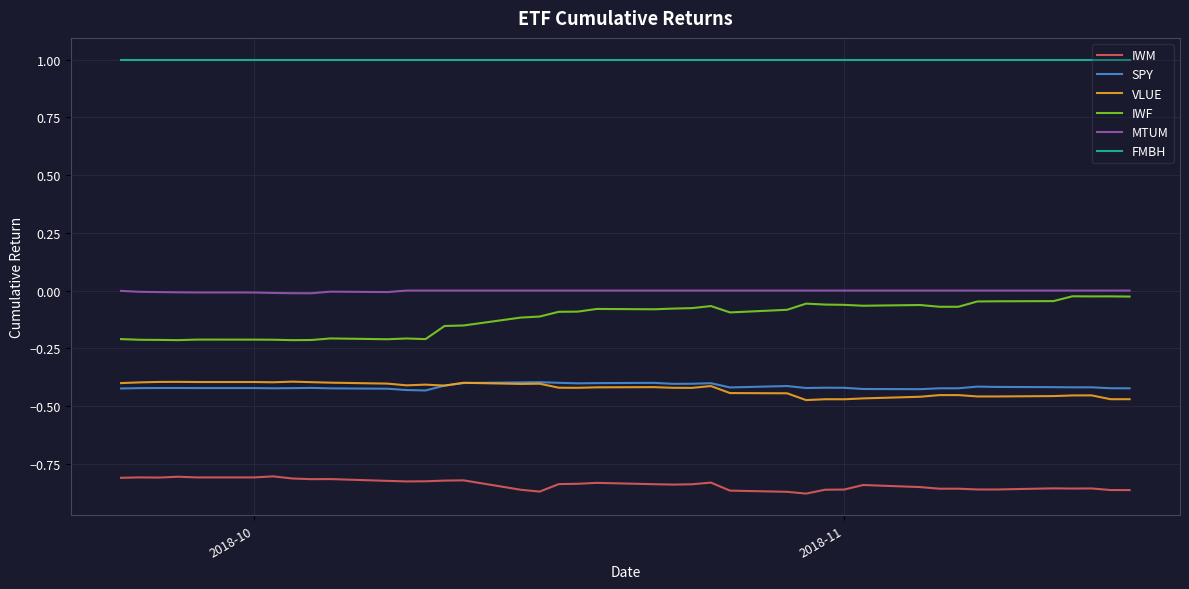

Is this an area chart (filled region under the line)?

No